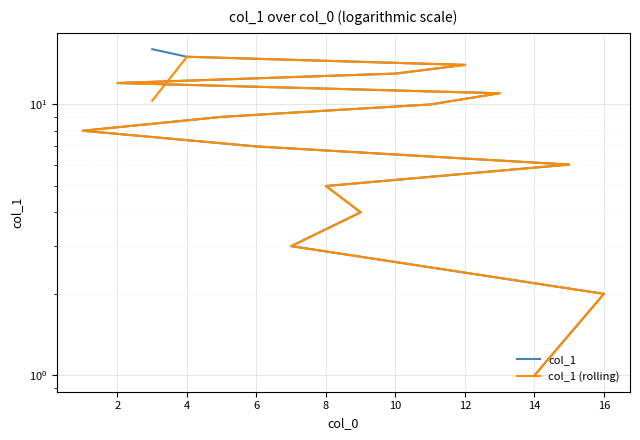

Which has a higher value, 15 or 18?

15